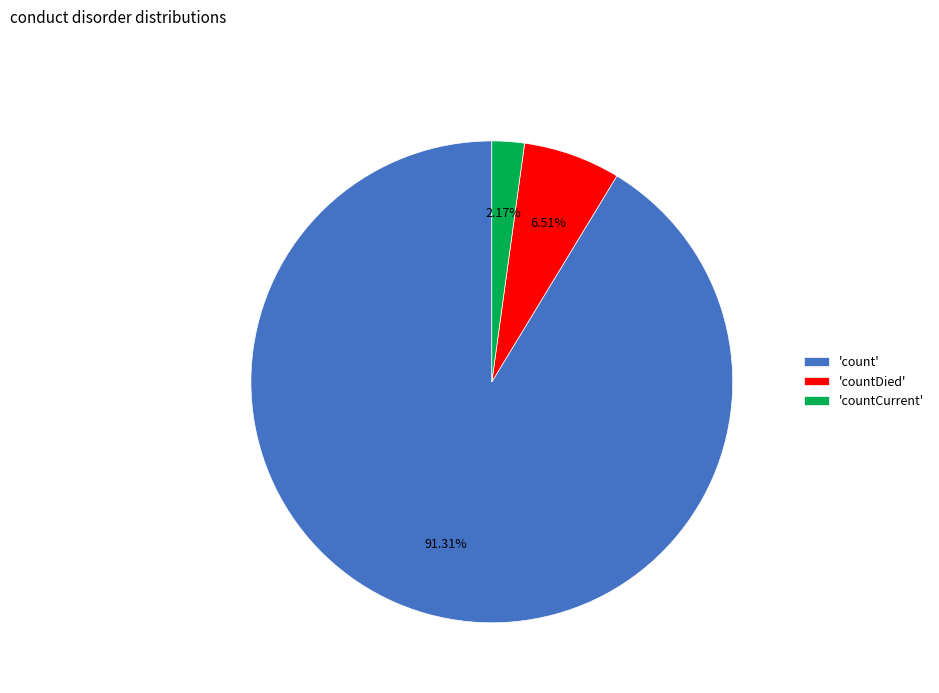

Which slice represents more than half of the pie?

'count'